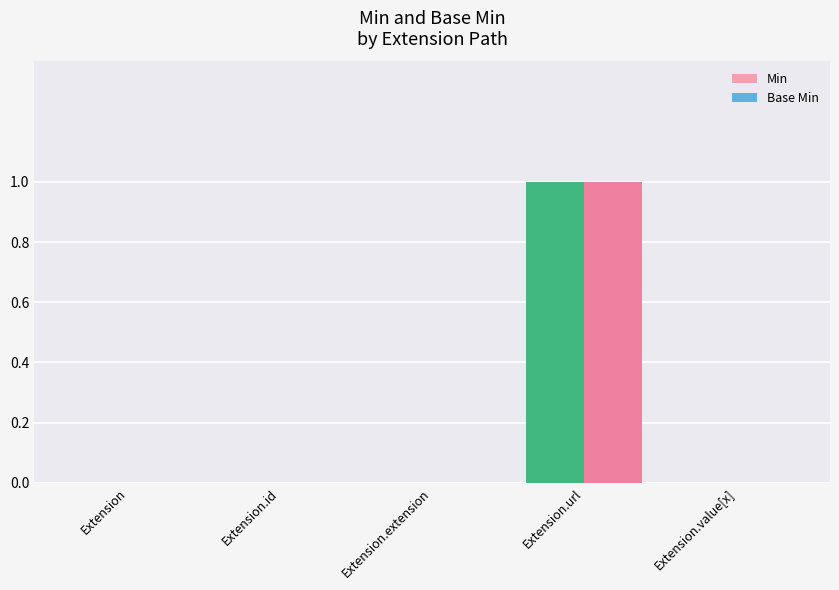

At which category is the sum across all series the highest?

Extension.url